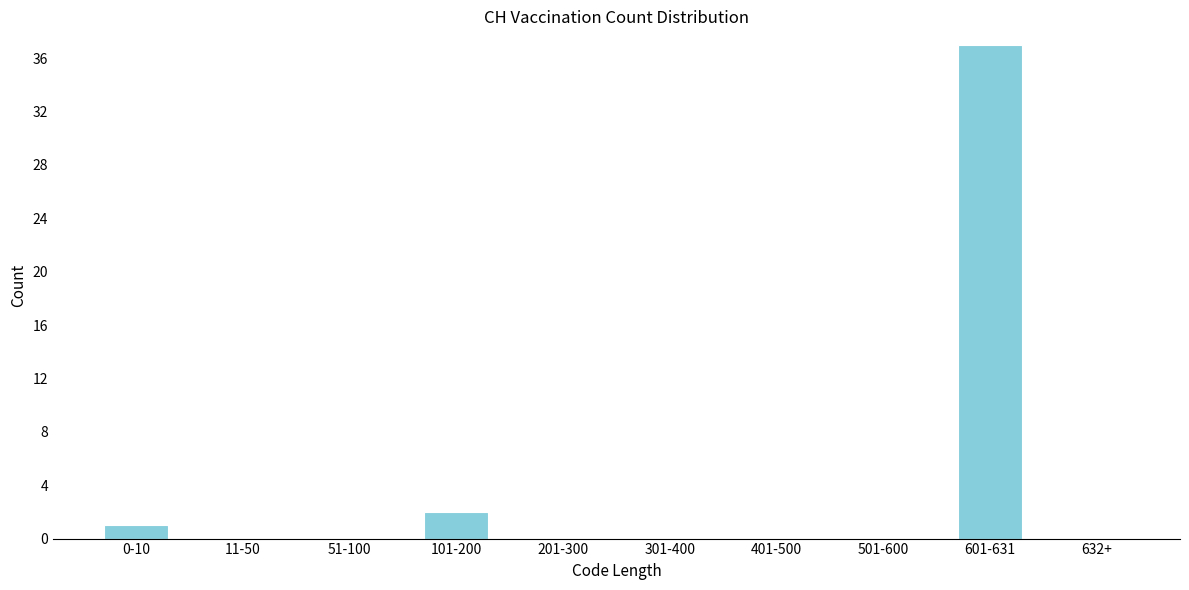

Reading left to right, extract all data points from this chart.

0-10=1	11-50=0	51-100=0	101-200=2	201-300=0	301-400=0	401-500=0	501-600=0	601-631=37	632+=0